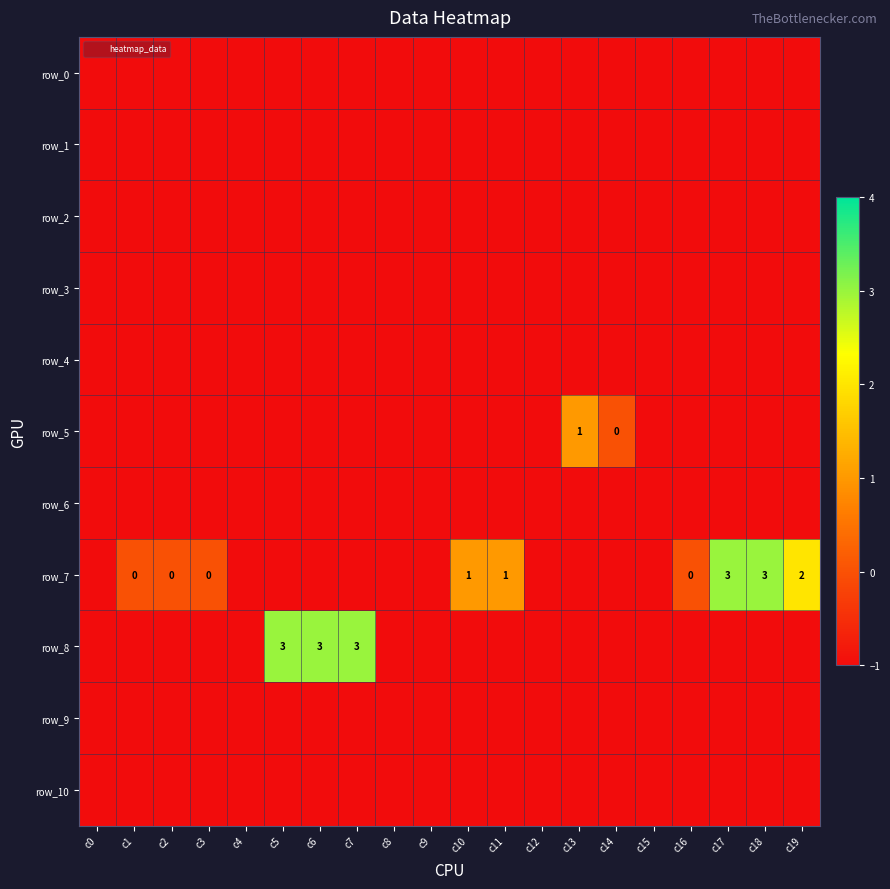

How many values in row_7 are above zero?

5